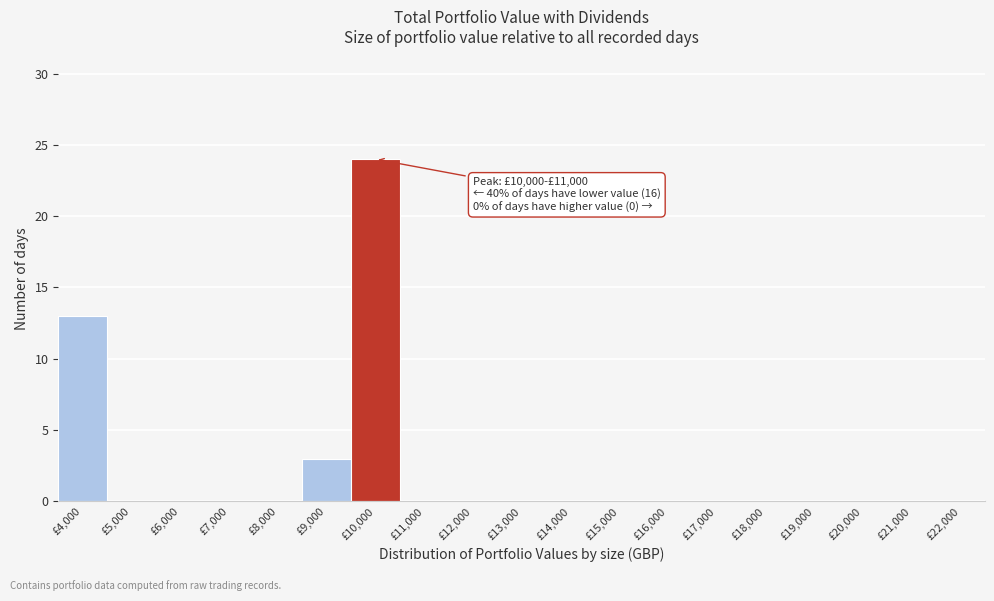

Reading left to right, what are all the values shown in this chart?

£4,000=13	£5,000=0	£6,000=0	£7,000=0	£8,000=0	£9,000=3	£10,000=24	£11,000=0	£12,000=0	£13,000=0	£14,000=0	£15,000=0	£16,000=0	£17,000=0	£18,000=0	£19,000=0	£20,000=0	£21,000=0	£22,000=0